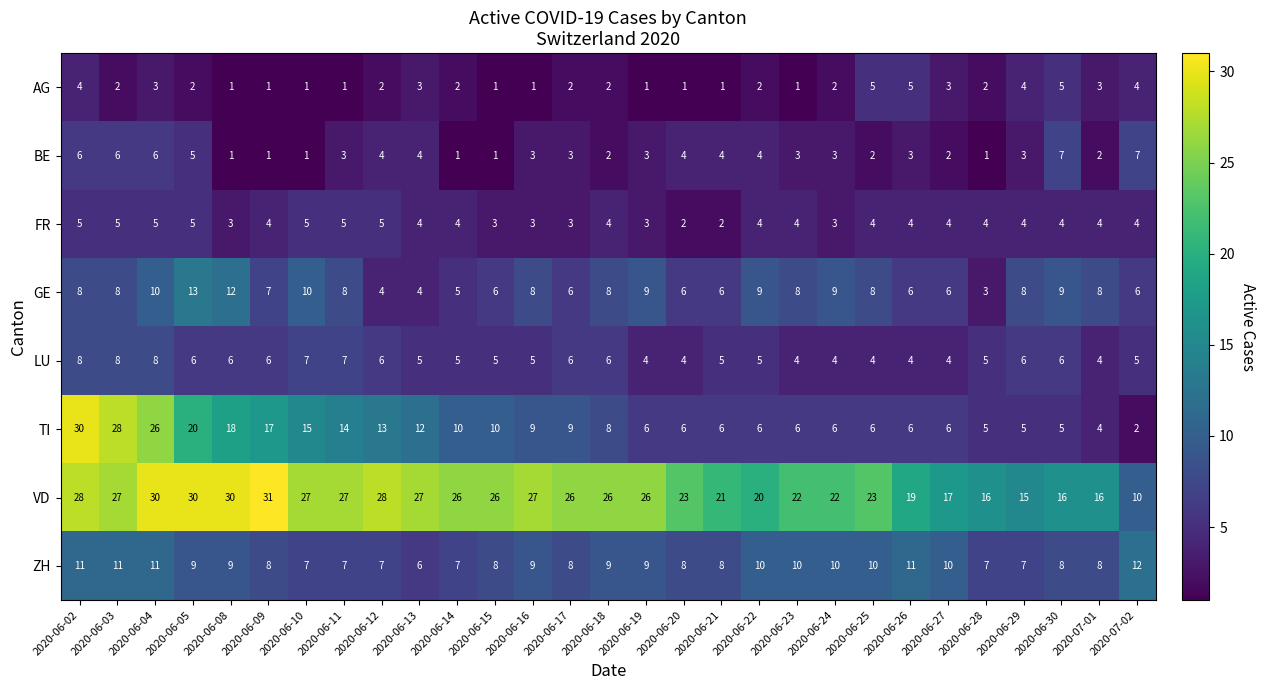

What is the greatest value displayed?

31